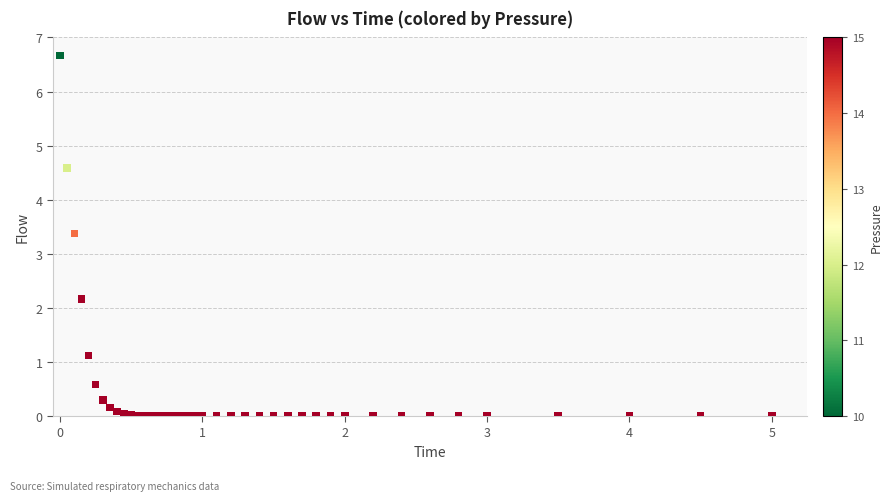

What Y value in the scatter plot is closest to 3?

3.4